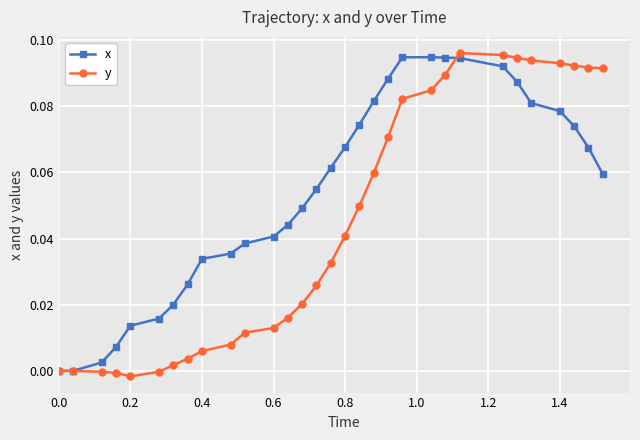

True or false: x and y cross at least once.

True